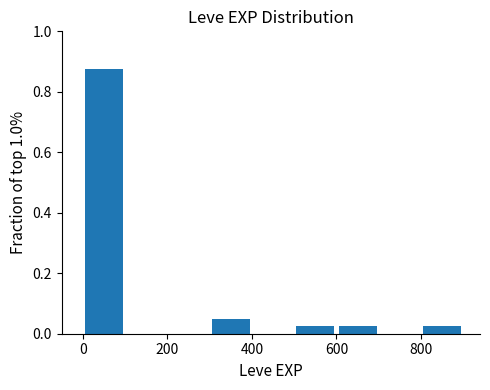

How tall is the bar that spans 800 to 900 on the x-axis? The values are not printed on the chart, so give them approximately, as read against the axis.

0.02